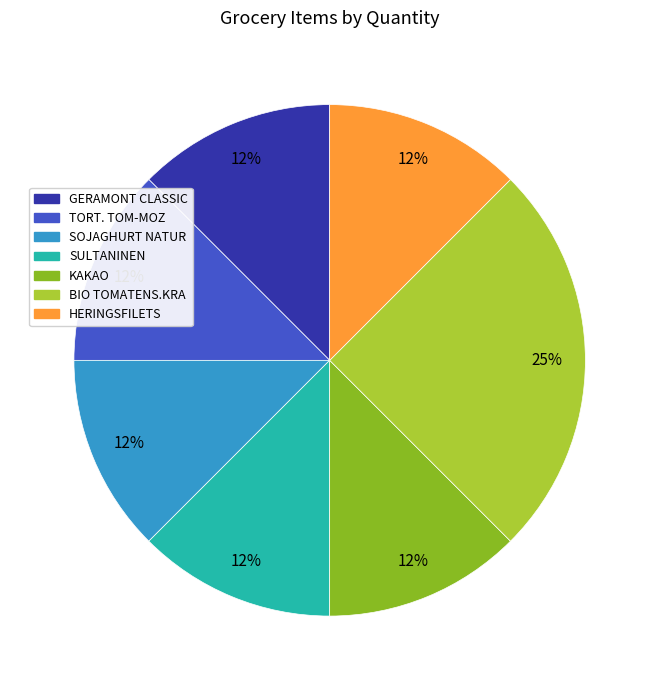

True or false: HERINGSFILETS accounts for 12% of the total.

True